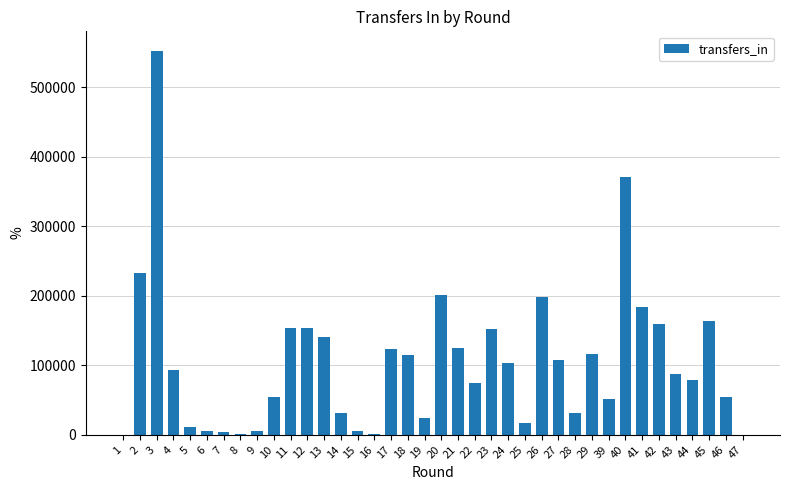

Are the bars horizontal?

No